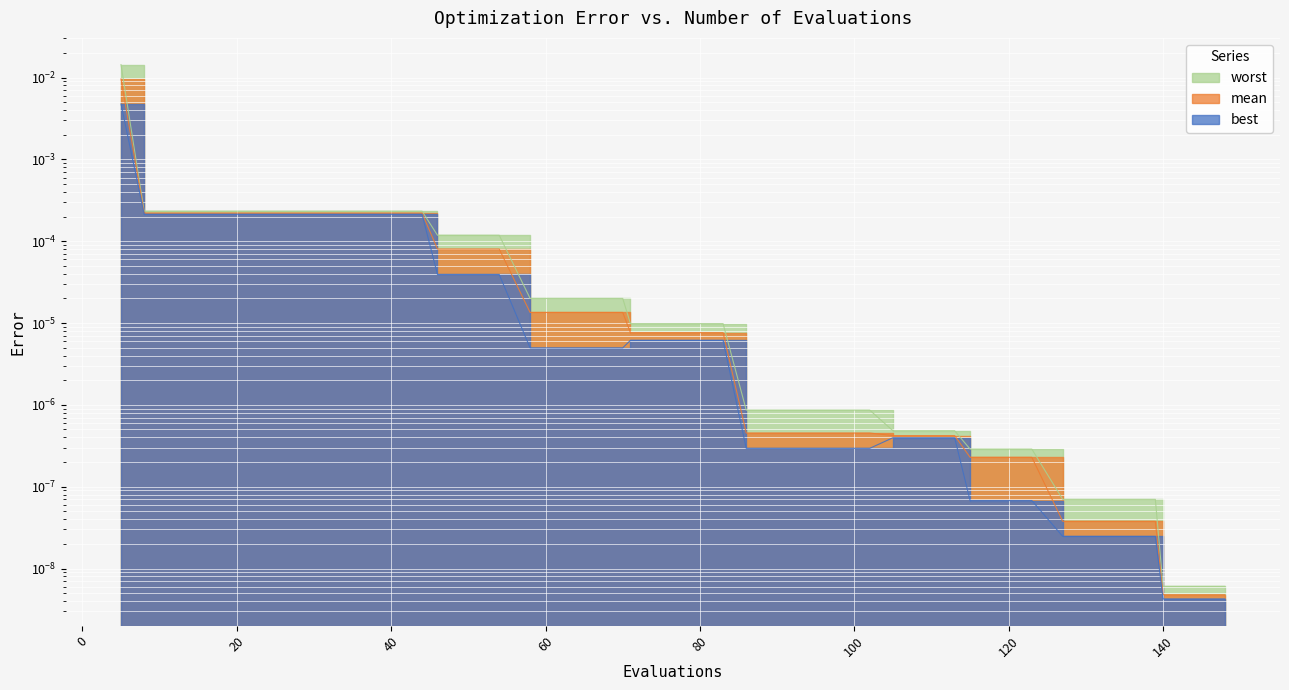

Which has a higher value, 70 or 131?

70